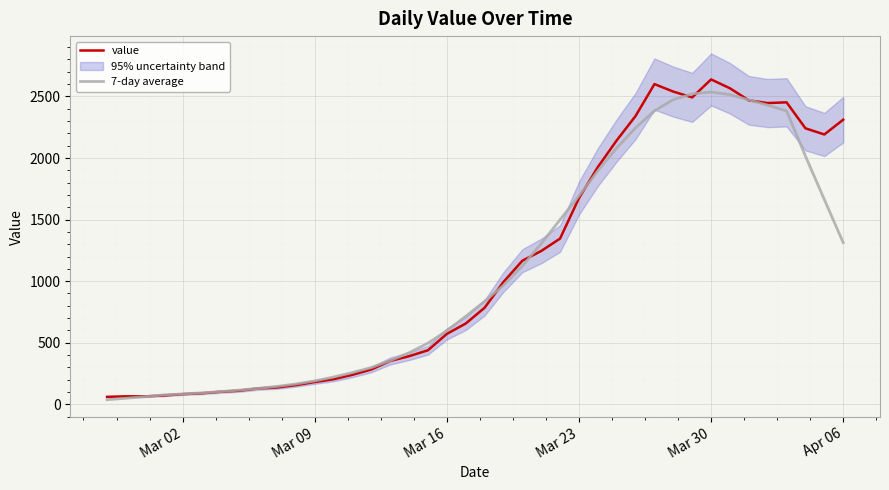

What is the minimum value shown in the chart?

37.6